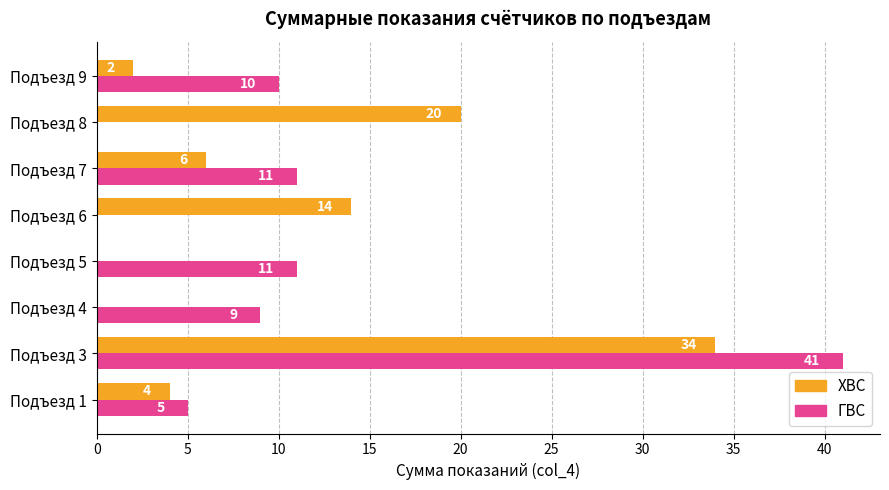

How many positive values does the ХВС series have?

6